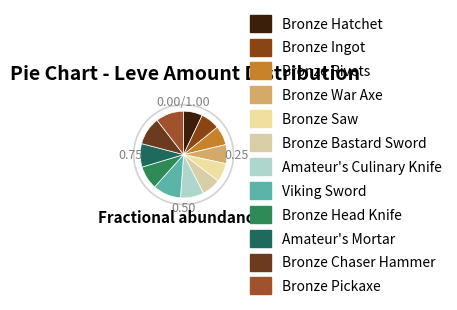

To the nearest percent, what is the difference between the largest and smallest slice percentages?

3%